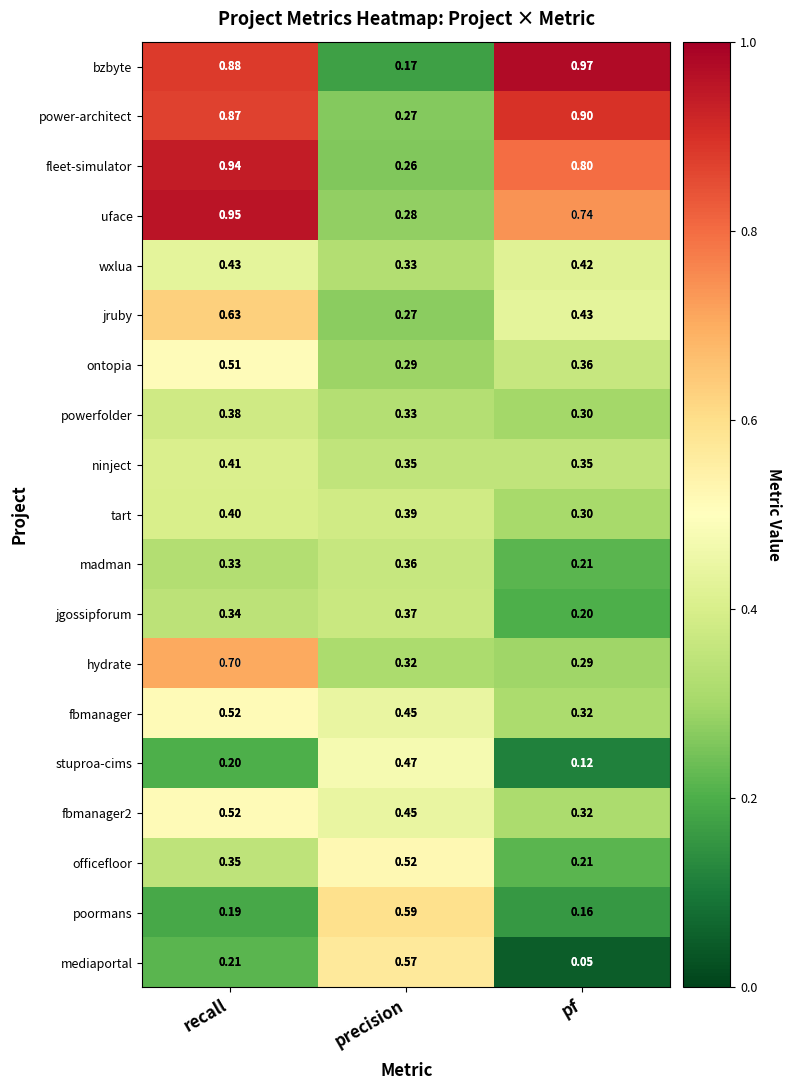

Which category has the highest value in the ninject series?

recall